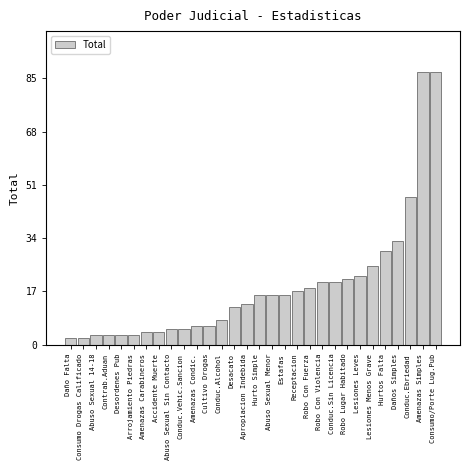

Reading right to left, what are all the values shown in this chart?

Consumo/Porte Lug.Pub=87	Amenazas Simples=87	Conduc.Ebriedad=47	Daños Simples=33	Hurtos Falta=30	Lesiones Menos Grave=25	Lesiones Leves=22	Robo Lugar Habitado=21	Conduc.Sin Licencia=20	Robo Con Violencia=20	Robo Con Fuerza=18	Receptacion=17	Estafas=16	Abuso Sexual Menor=16	Hurto Simple=16	Apropiacion Indebida=13	Desacato=12	Conduc.Alcohol=8	Cultivo Drogas=6	Amenazas Condic.=6	Conduc.Vehic.Sancion=5	Abuso Sexual Sin Contacto=5	Accidente Muerte=4	Amenazas Carabineros=4	Arrojamiento Piedras=3	Desordenes Pub=3	Contrab.Aduan=3	Abuso Sexual 14-18=3	Consumo Drogas Calificado=2	Daño Falta=2